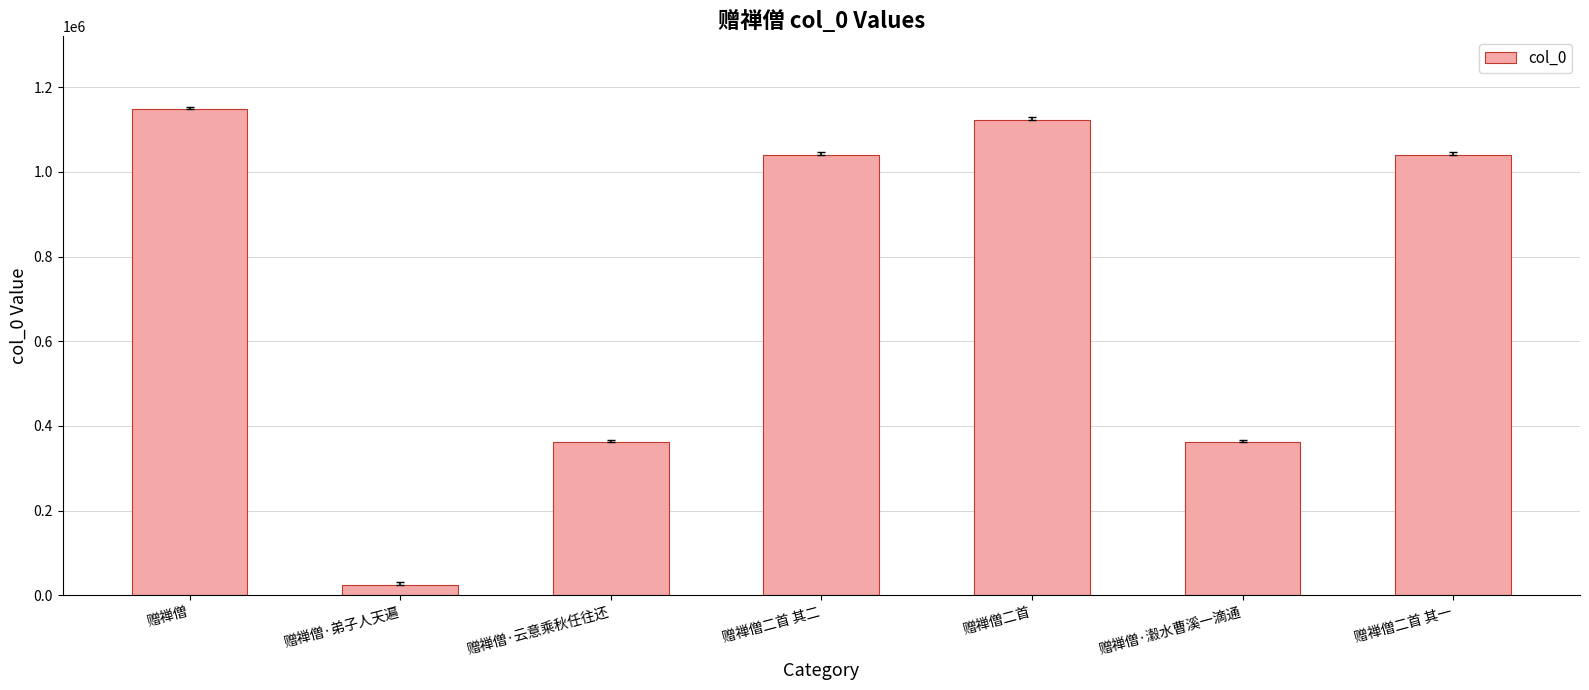

What is the label of the 3rd bar from the right?

赠禅僧二首